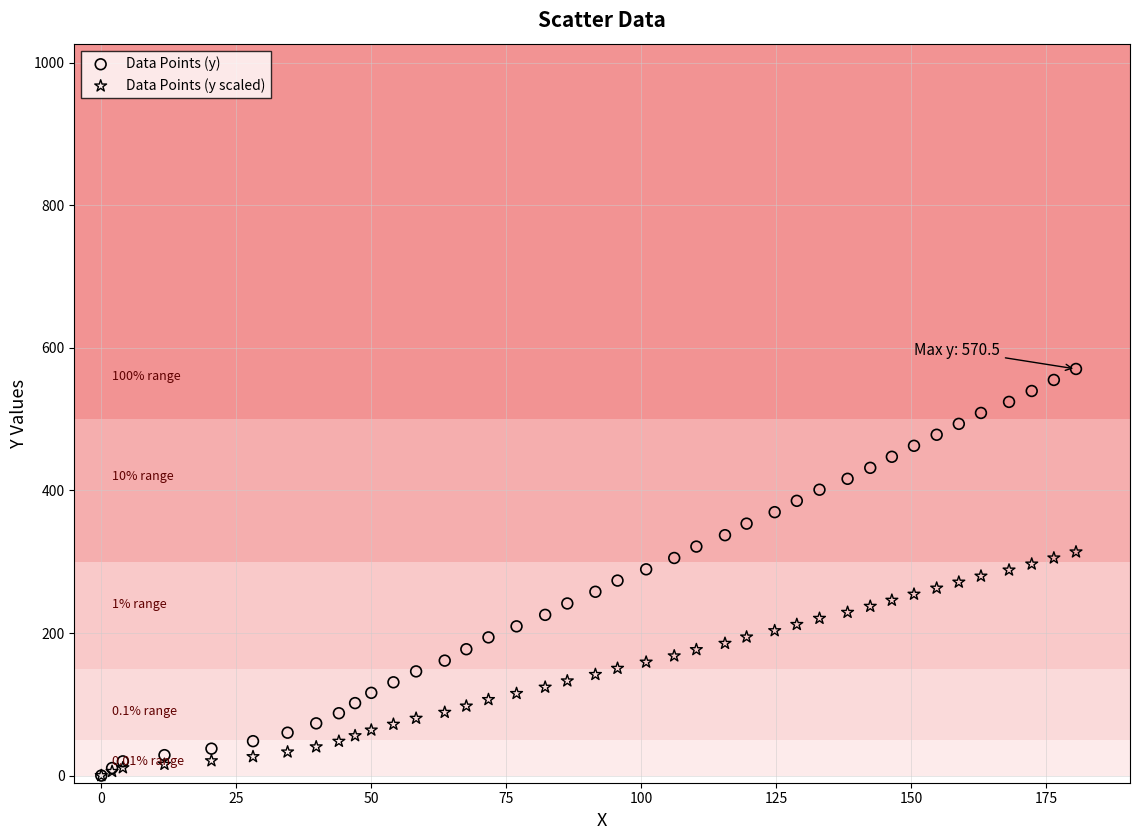

What are all the series names shown in the legend?

Data Points (y), Data Points (y scaled)